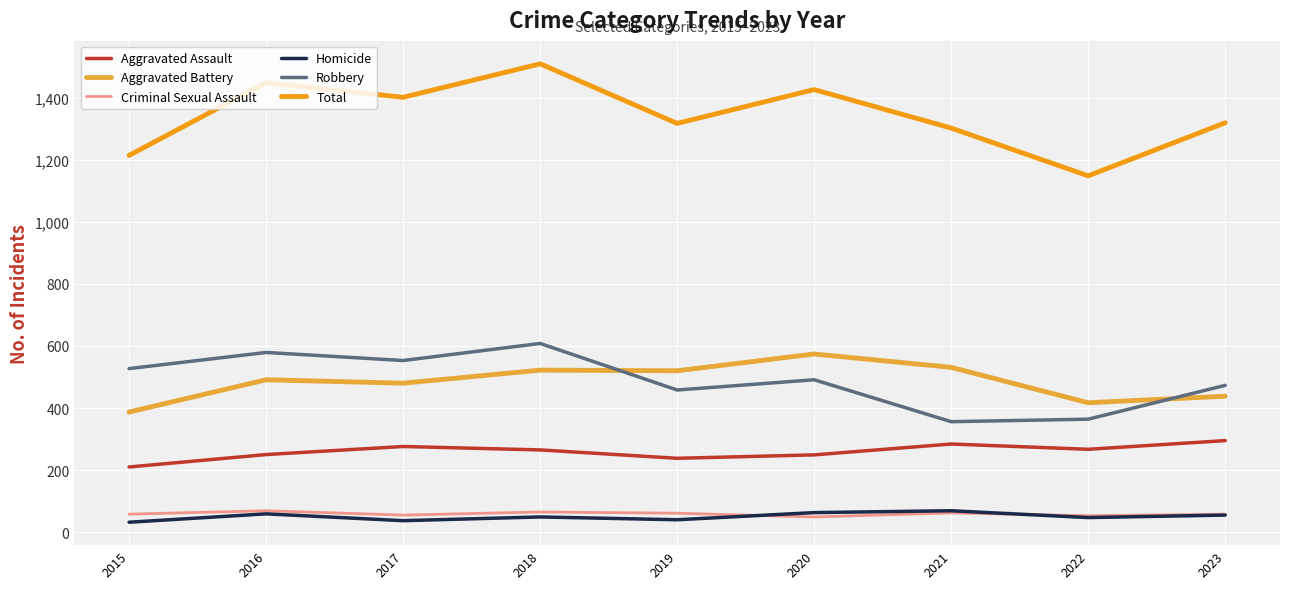

What is the spread (max minus min) of values at 2017?

1364